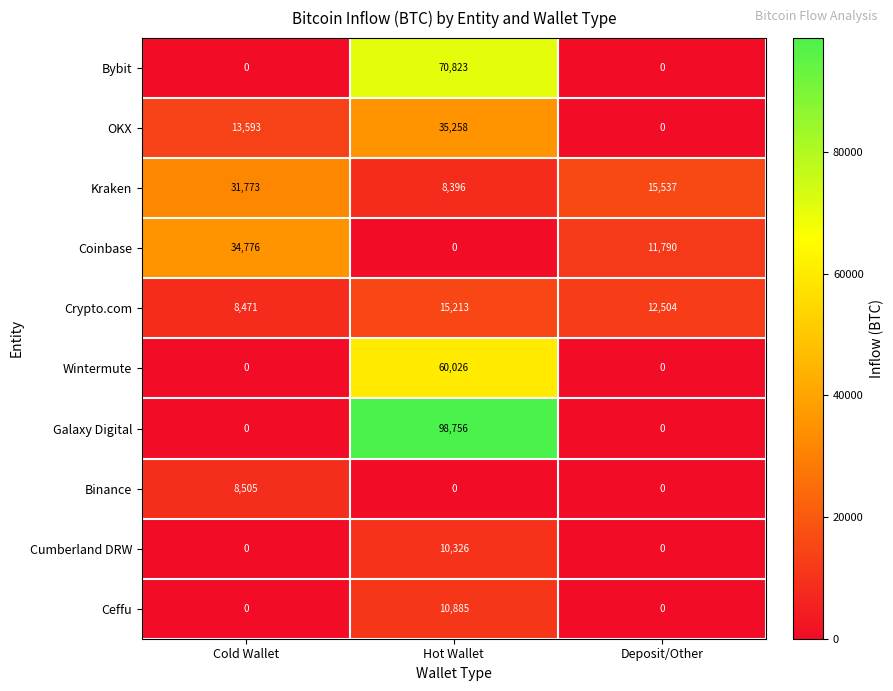

What is the spread (max minus min) of values at Cold Wallet?

34776